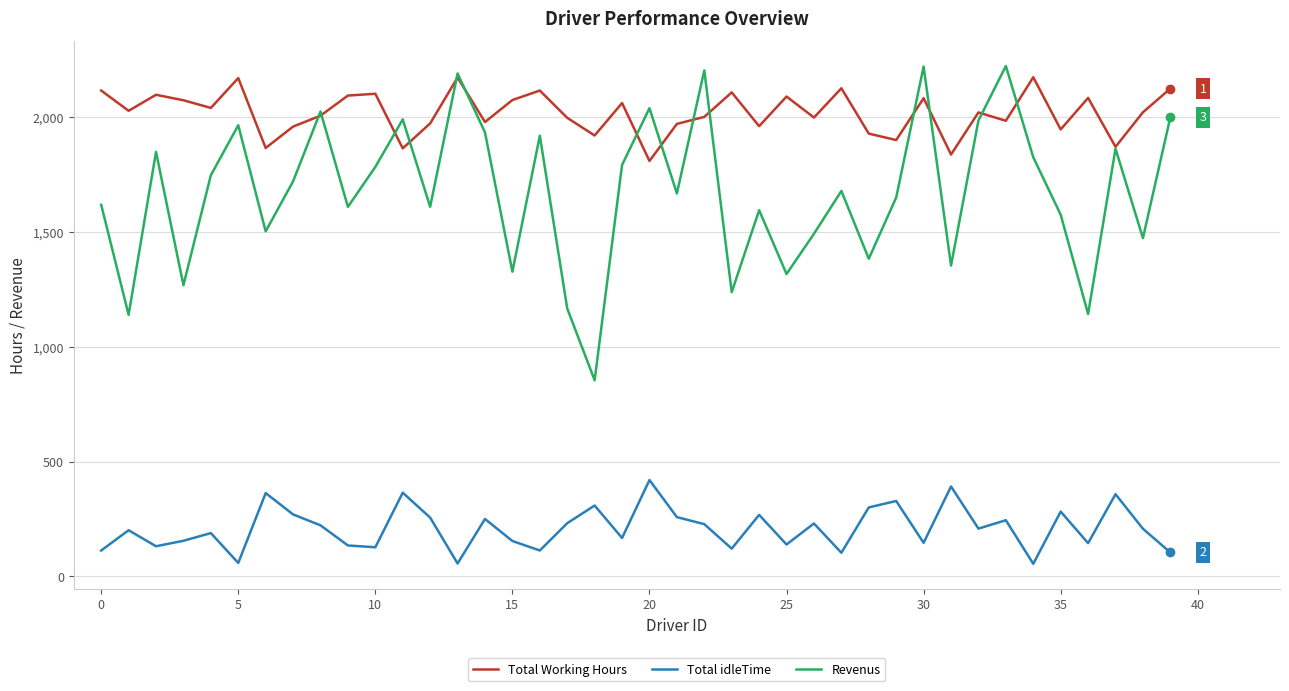

True or false: Revenus and Total idleTime cross at least once.

False